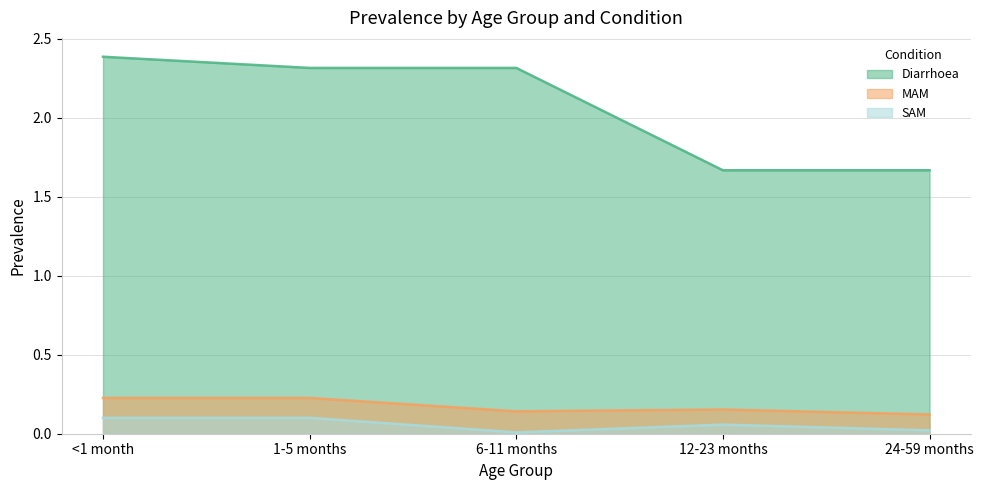

True or false: Diarrhoea and MAM cross at least once.

False